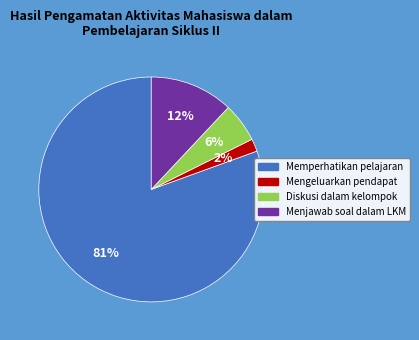

Is there a majority slice in this chart?

Yes